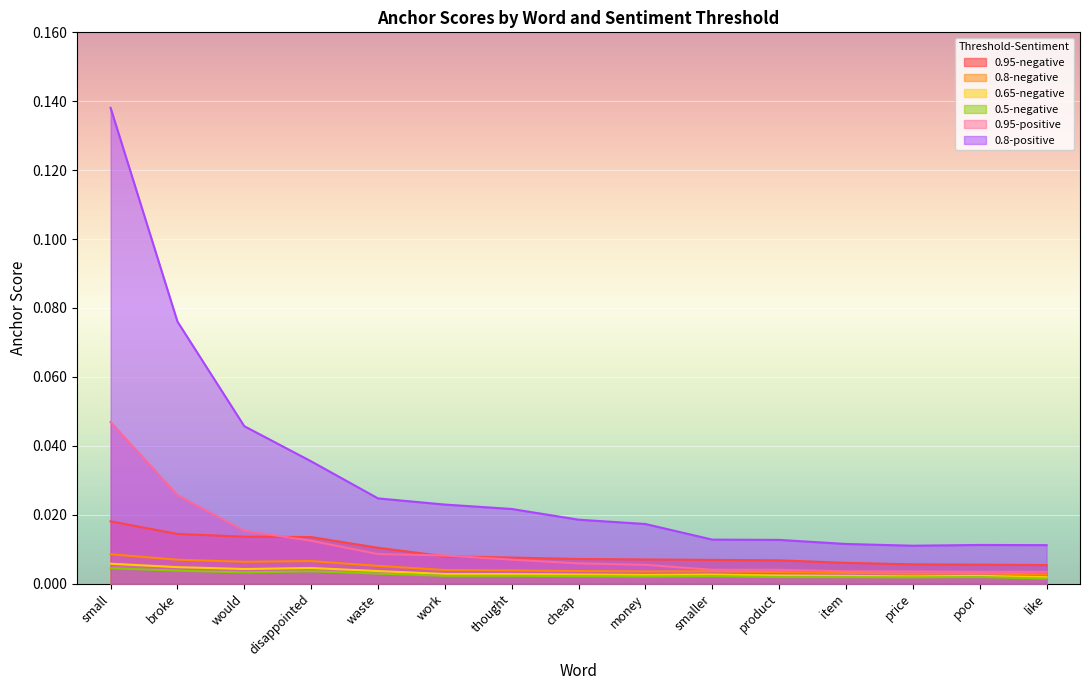

At which label does 0.8-positive reach its peak?

small